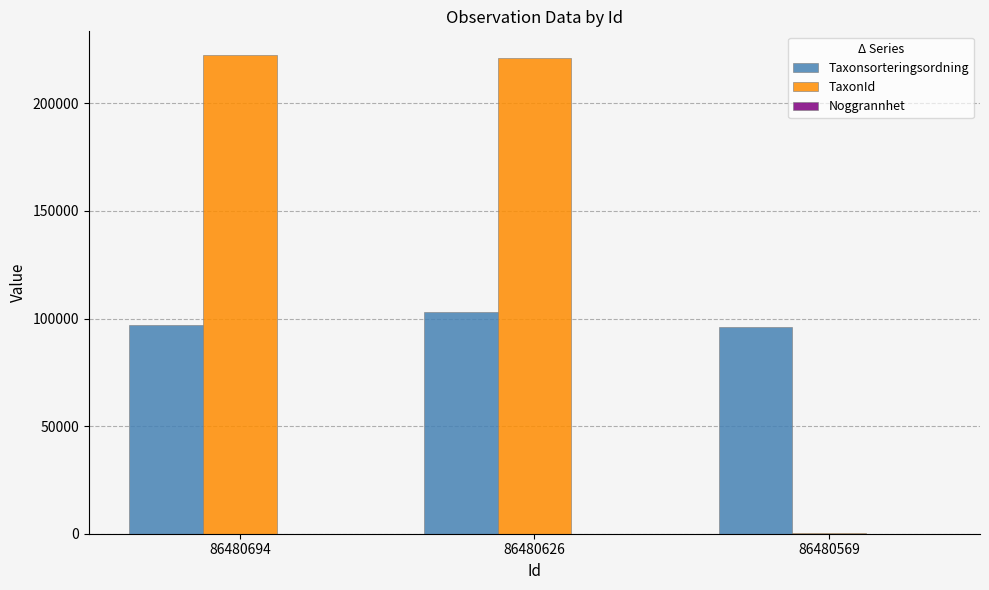

What is the maximum value shown in the chart?

222361